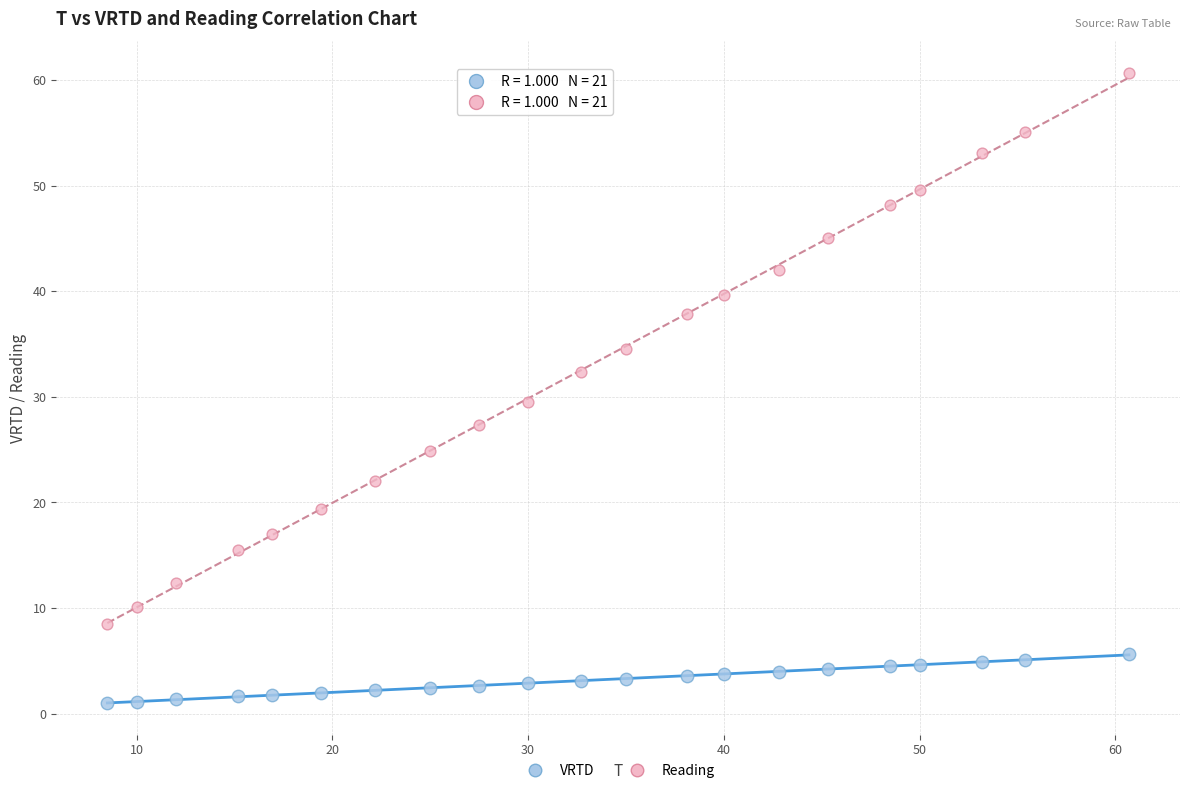

Which series reaches the maximum Y coordinate?

Reading